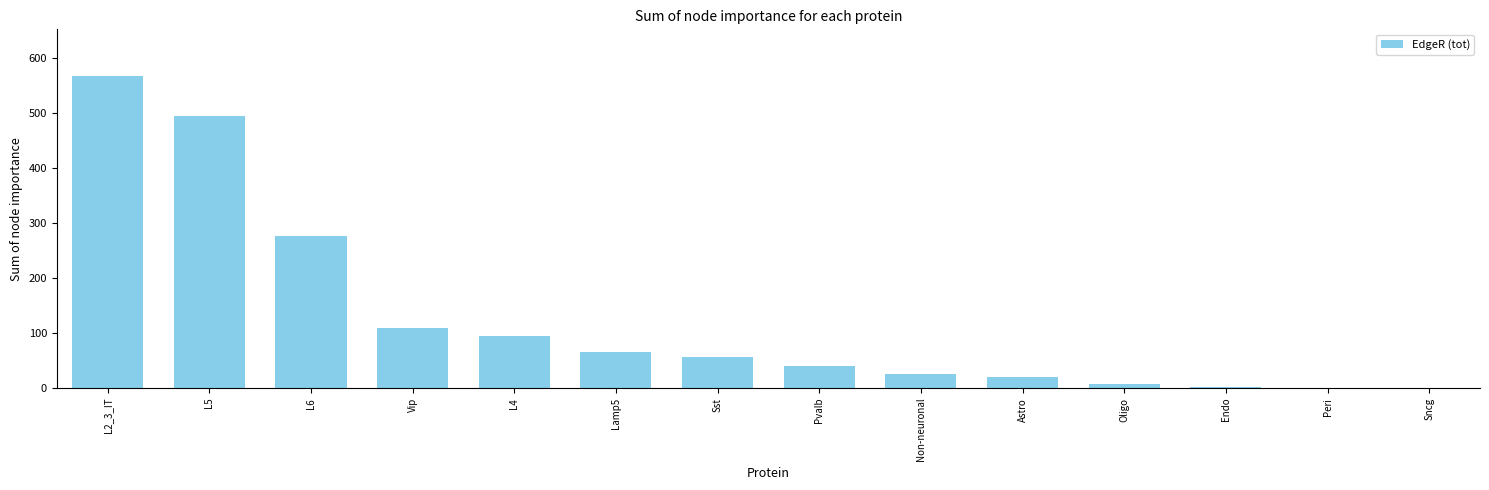

What is the sum of the values at Vip and Lamp5?

175